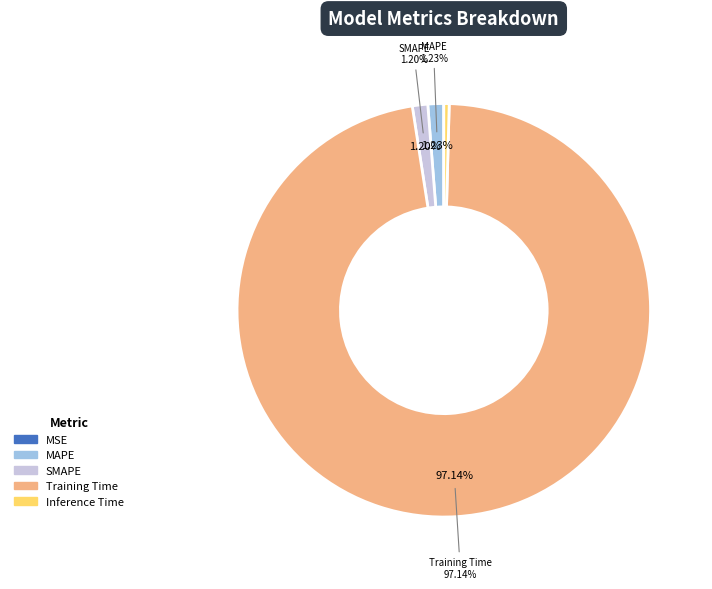

Which slice is the smallest?

MSE